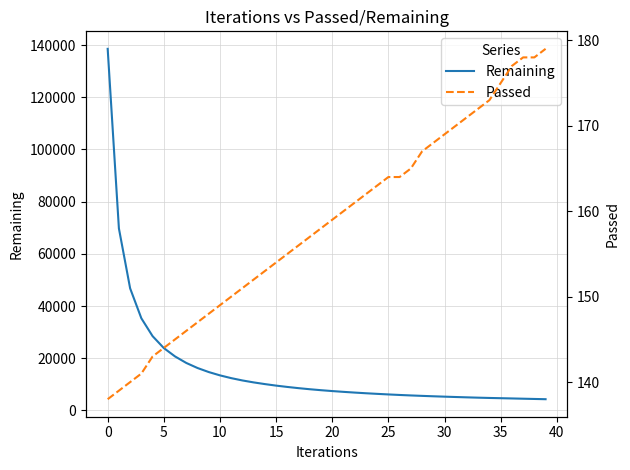

What is the minimum value for Remaining?

4317